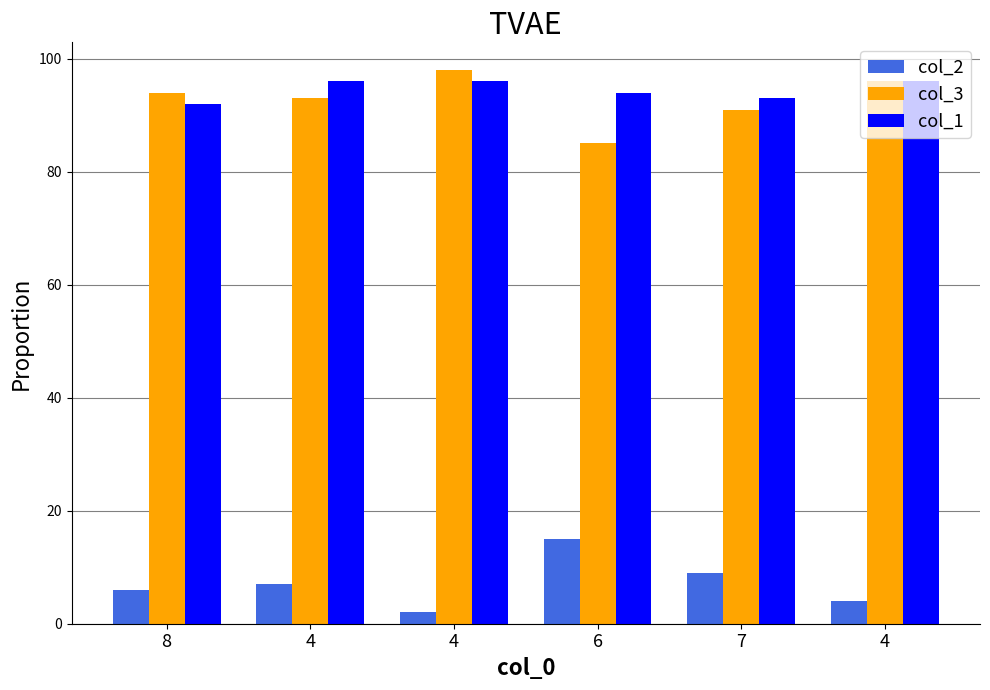

What is the total value across all series at 4?

196